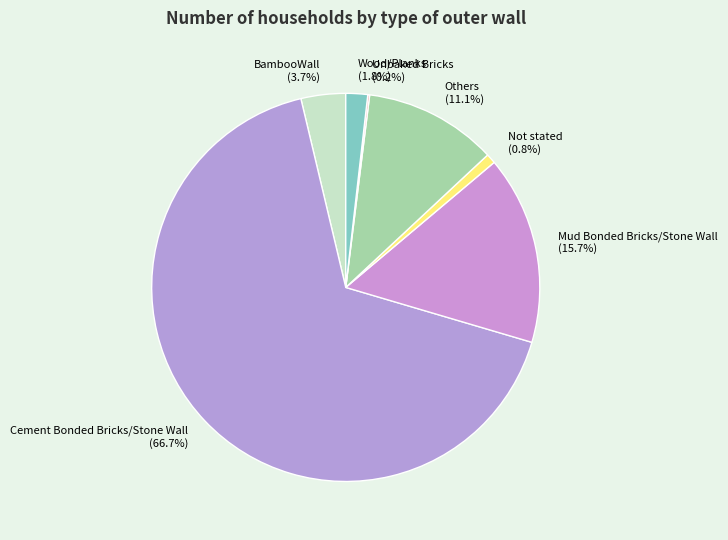

Is there a majority slice in this chart?

Yes